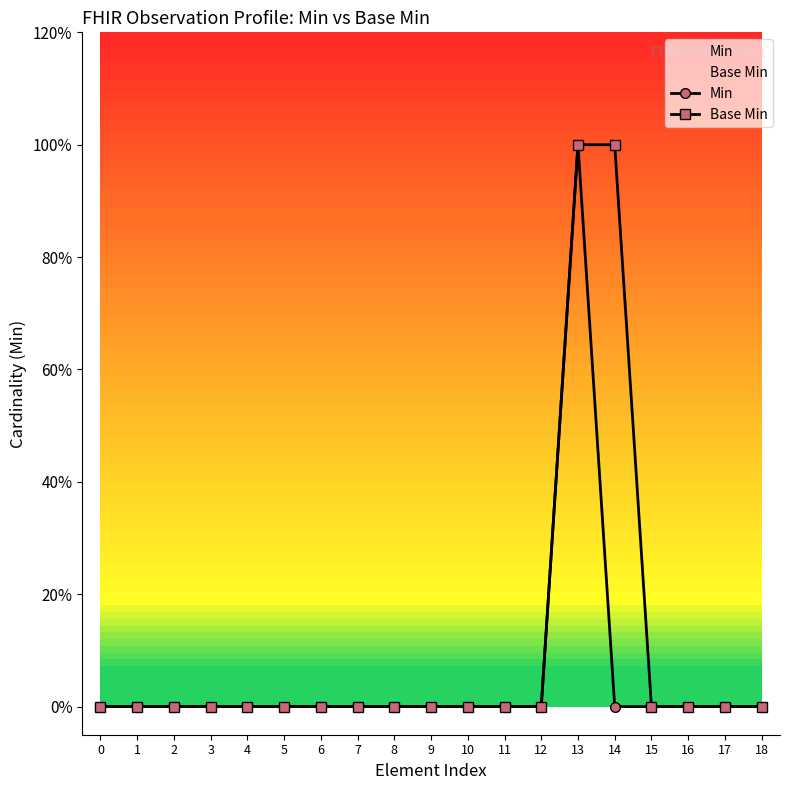

True or false: Min has a value of -1 at 17.

False